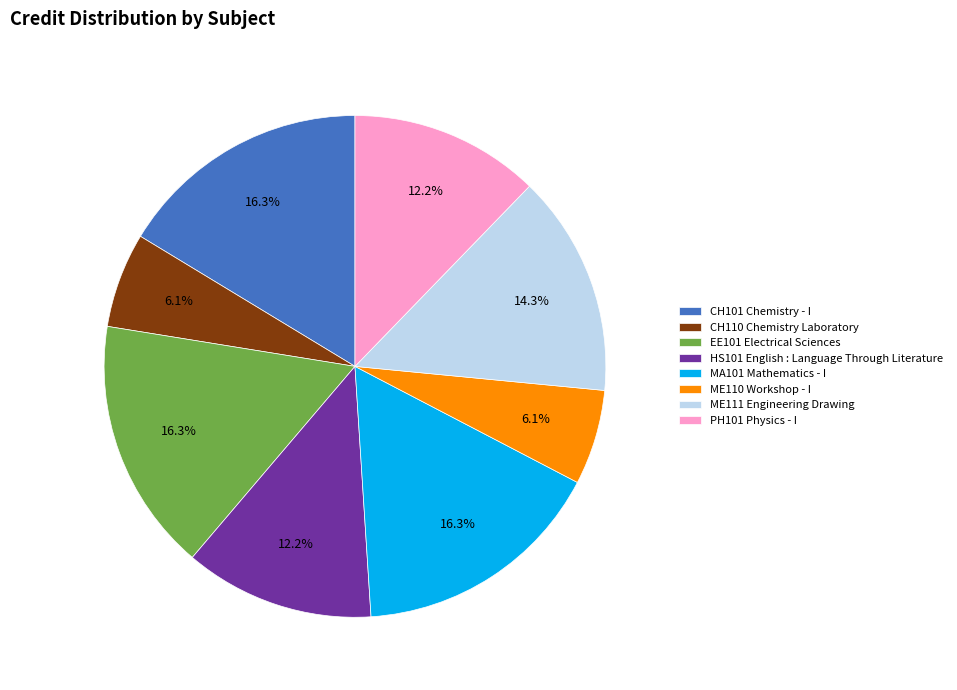

To the nearest percent, what portion does PH101 Physics - I represent?

12%